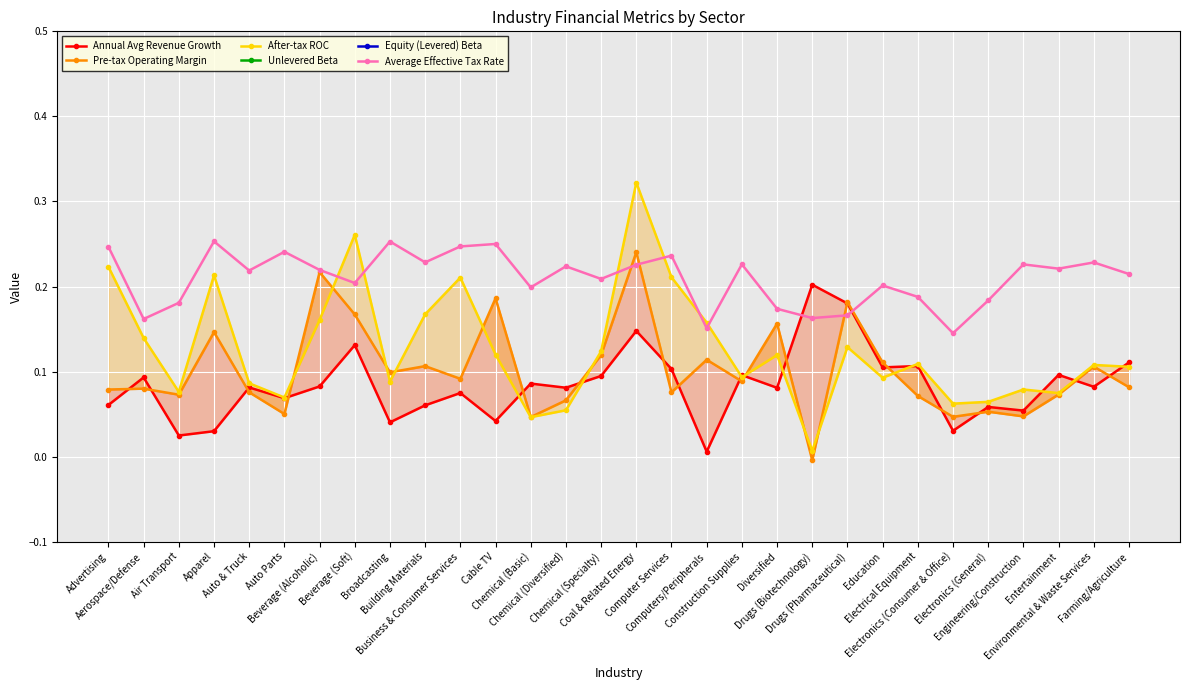

What is the difference between the Pre-tax Operating Margin values at Building Materials and Beverage (Soft)?

0.1